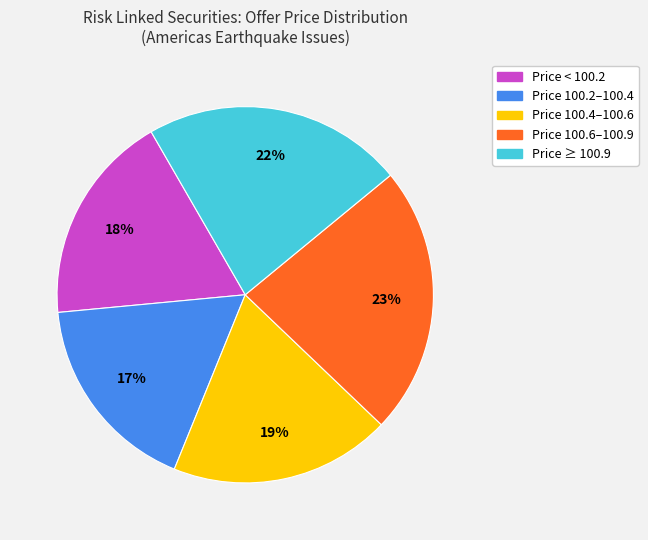

To the nearest percent, what is the difference between the largest and smallest slice percentages?

6%